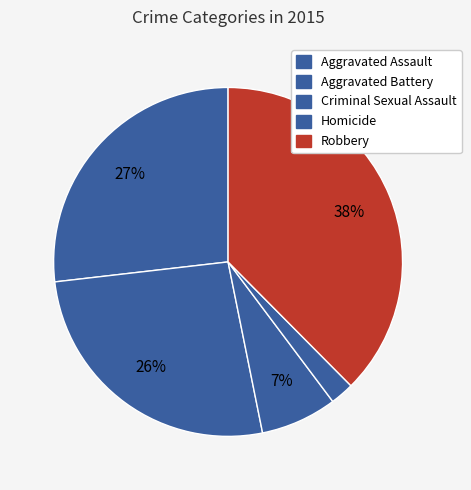

What percentage is the Criminal Sexual Assault slice, to the nearest percent?

7%